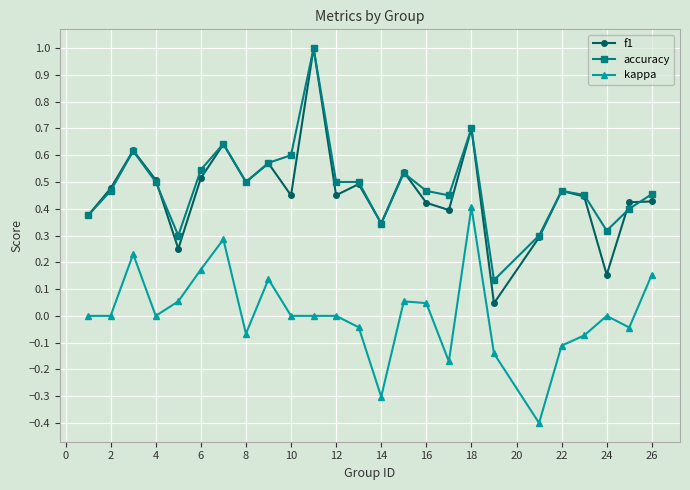

True or false: kappa has more than 2 interior local peaks.

True